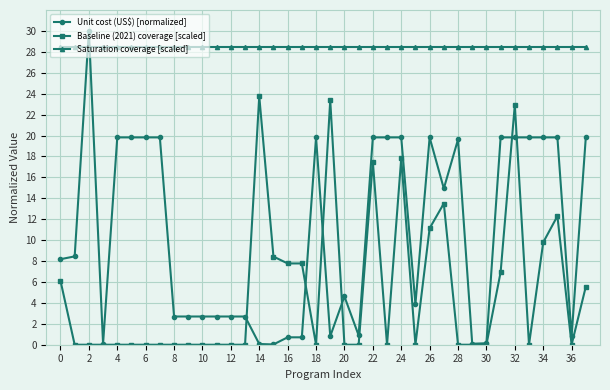

At how many categories does at least one series exceed 28?

38